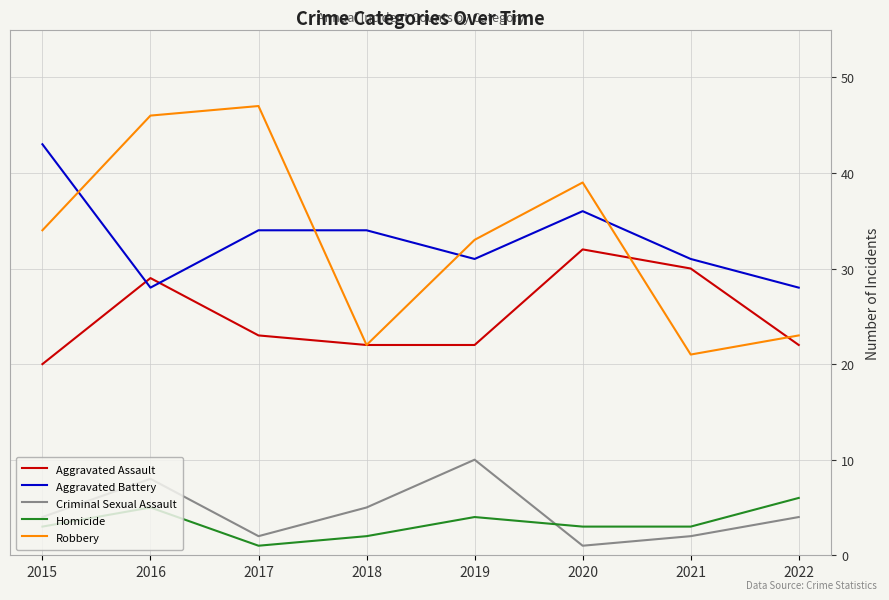

True or false: Robbery and Aggravated Battery intersect in this chart.

True